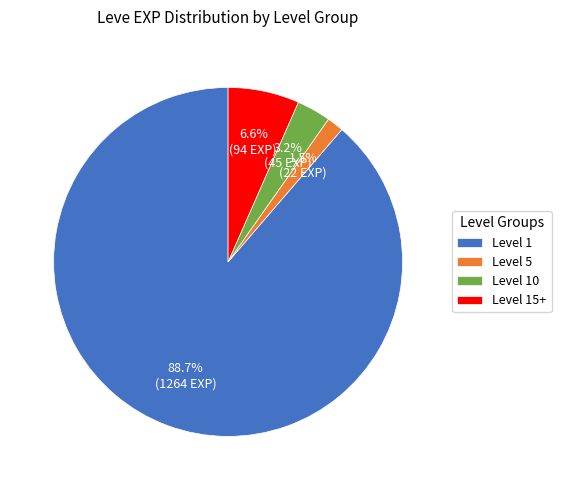

Rank the categories by value from lowest to highest.

Level 5, Level 10, Level 15+, Level 1